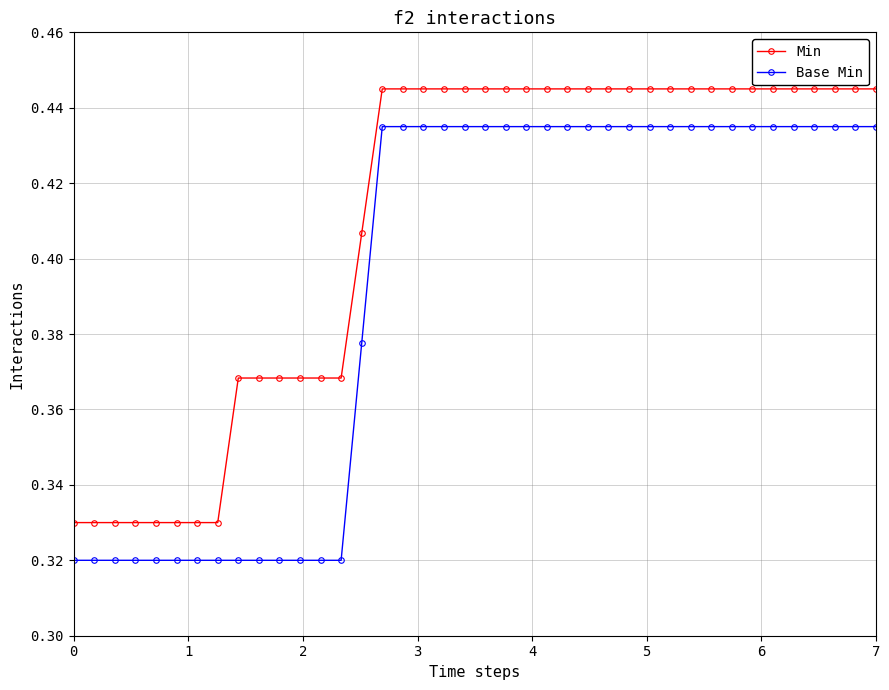

What are all the series names shown in the legend?

Min, Base Min